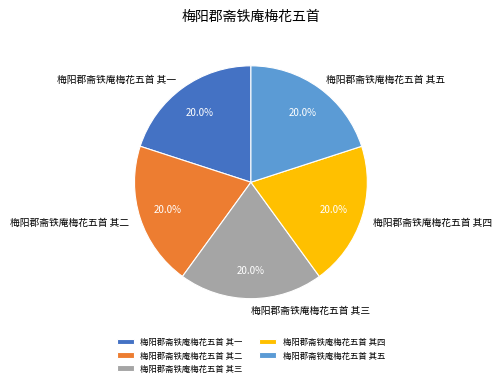

How many slices are in this pie chart?

5